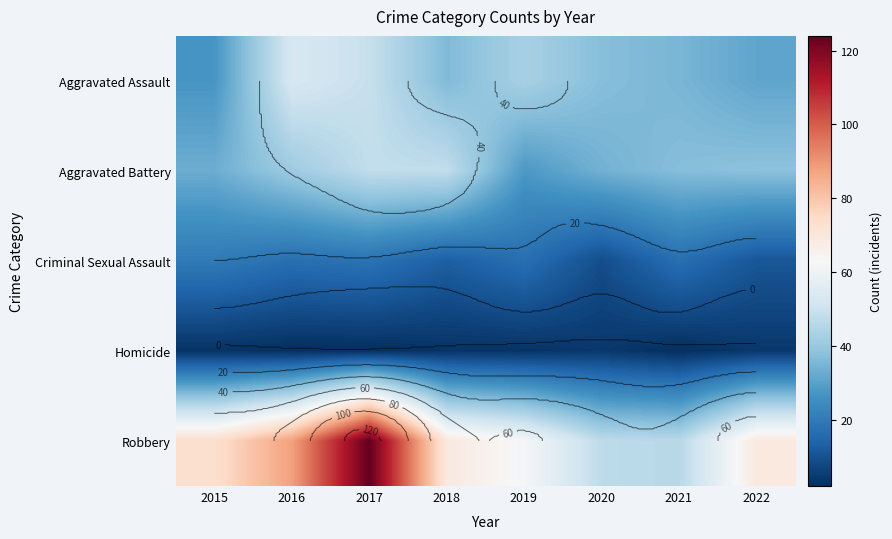

What is the approximate value of Aggravated Battery at 2018, to the nearest 10?

50